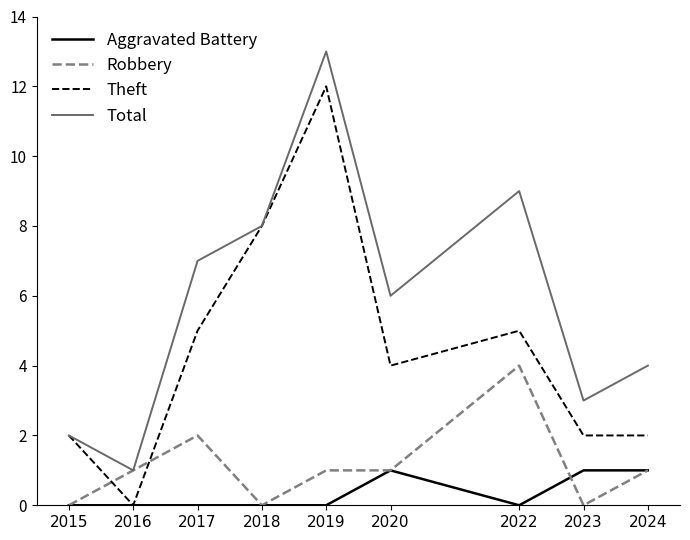

Count the Robbery values in the range 0 to 1.

7